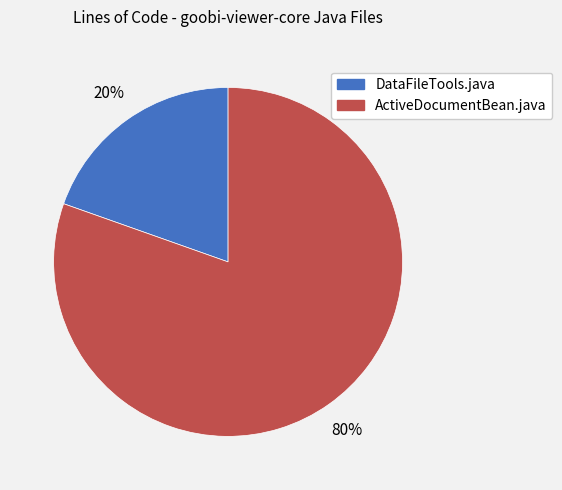

Is it true that ActiveDocumentBean.java is 80% of the pie?

True